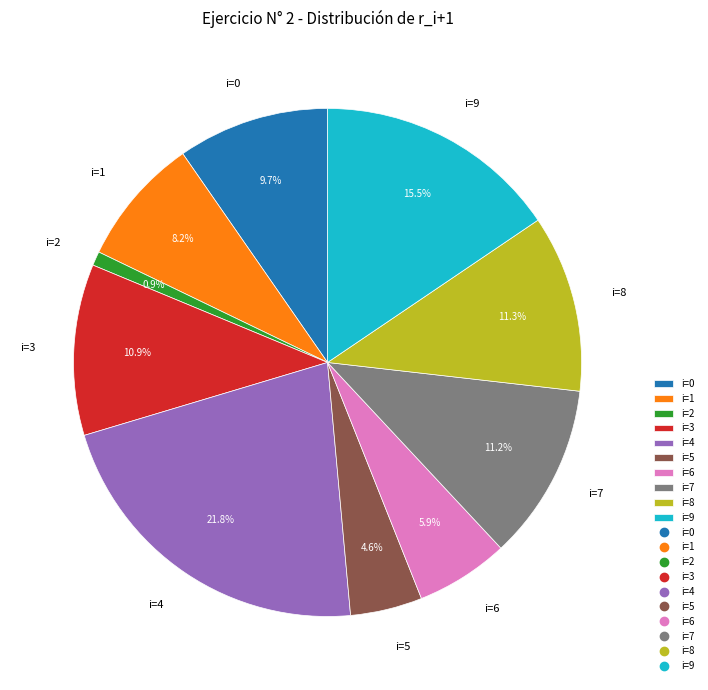

Does i=2 account for over 50% of the chart?

No